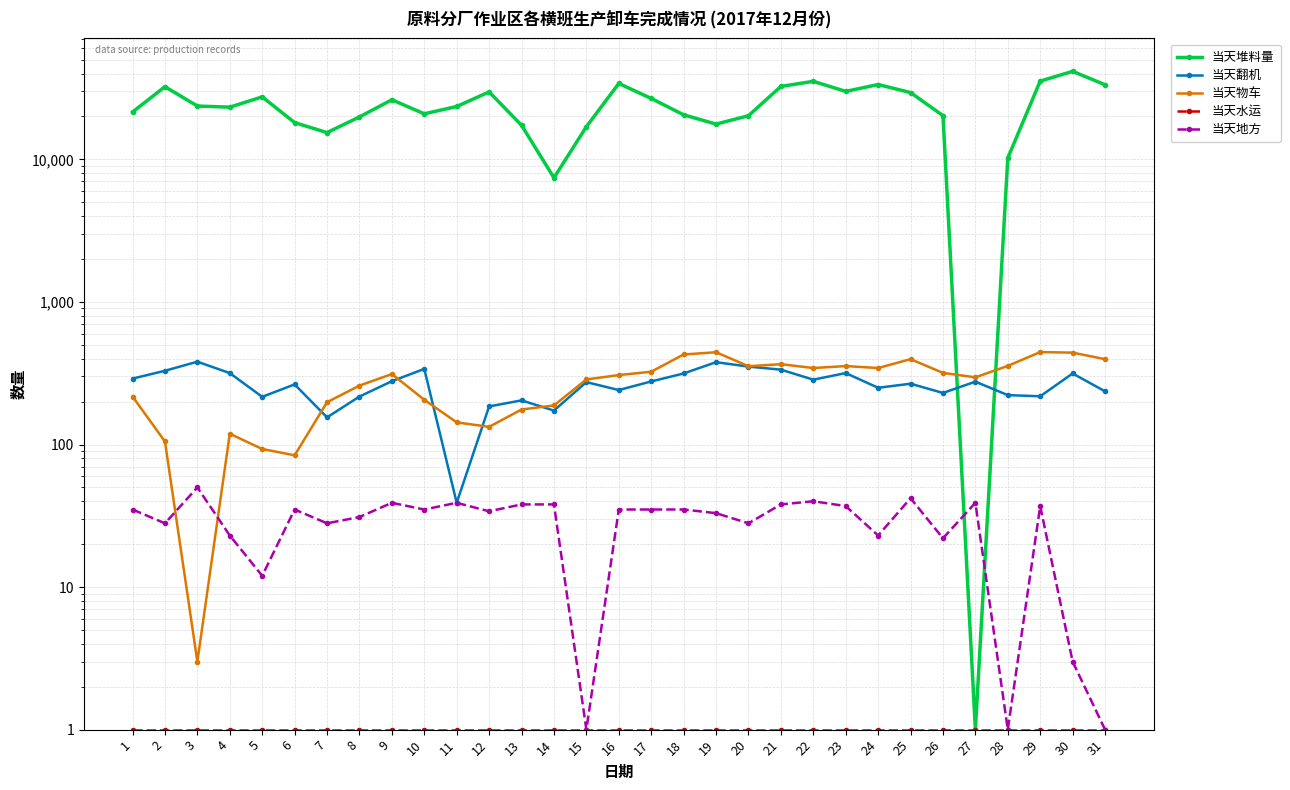

What is the average value of the 当天地方 series?

30